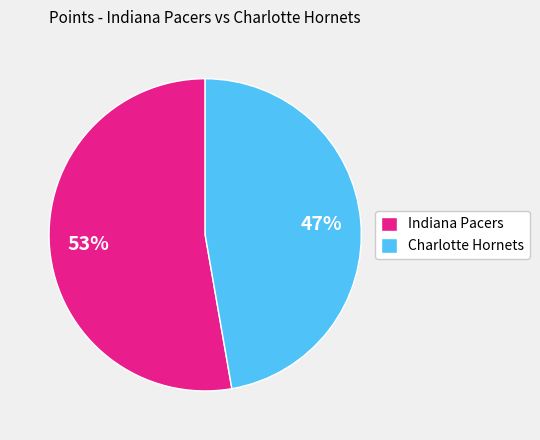

How many segments does this pie chart have?

2